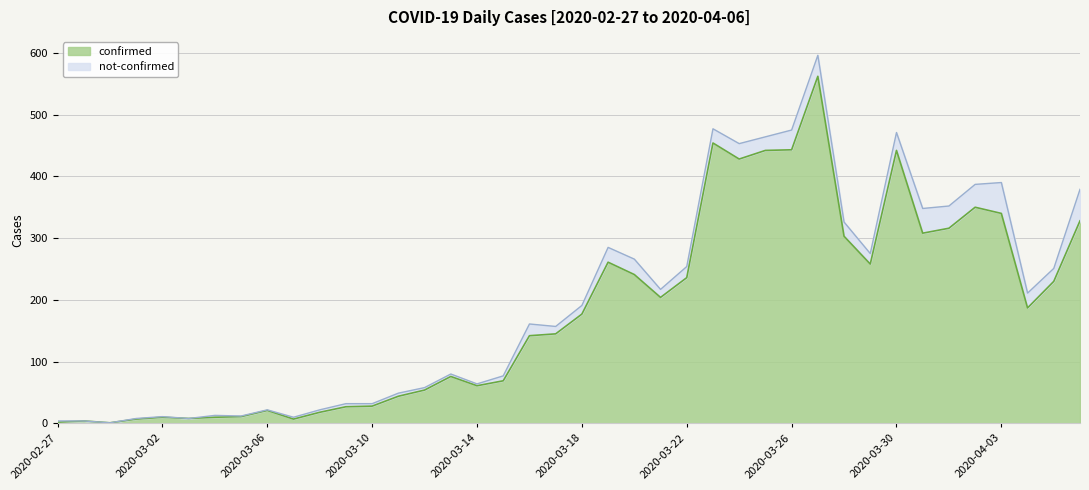

Reading left to right, what are all the values shown in this chart?

2020-02-27=2	2020-02-28=4	2020-02-29=1	2020-03-01=7	2020-03-02=10	2020-03-03=8	2020-03-04=10	2020-03-05=11	2020-03-06=21	2020-03-07=7	2020-03-08=18	2020-03-09=27	2020-03-10=28	2020-03-11=44	2020-03-12=54	2020-03-13=76	2020-03-14=61	2020-03-15=69	2020-03-16=142	2020-03-17=145	2020-03-18=177	2020-03-19=261	2020-03-20=241	2020-03-21=204	2020-03-22=236	2020-03-23=454	2020-03-24=428	2020-03-25=442	2020-03-26=443	2020-03-27=562	2020-03-28=303	2020-03-29=258	2020-03-30=442	2020-03-31=308	2020-04-01=316	2020-04-02=350	2020-04-03=340	2020-04-04=187	2020-04-05=230	2020-04-06=328